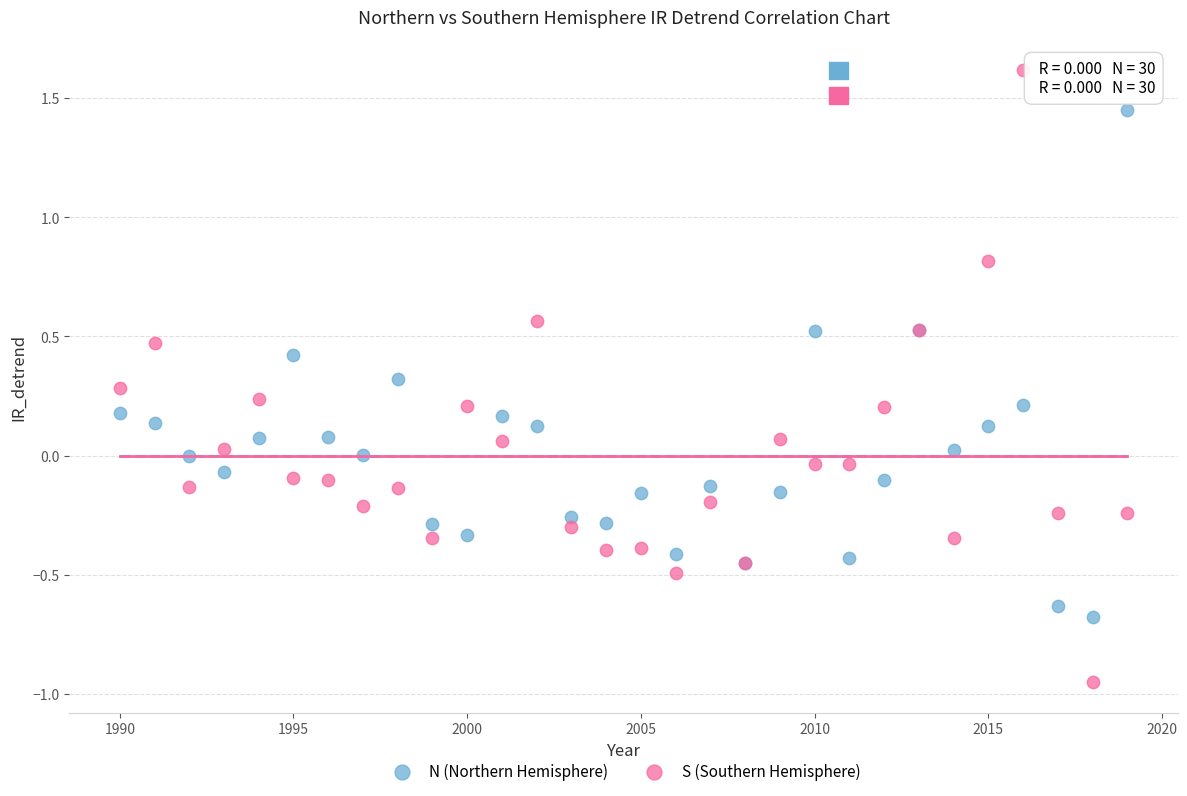

Which series has the widest spread of Y values?

S (Southern Hemisphere)